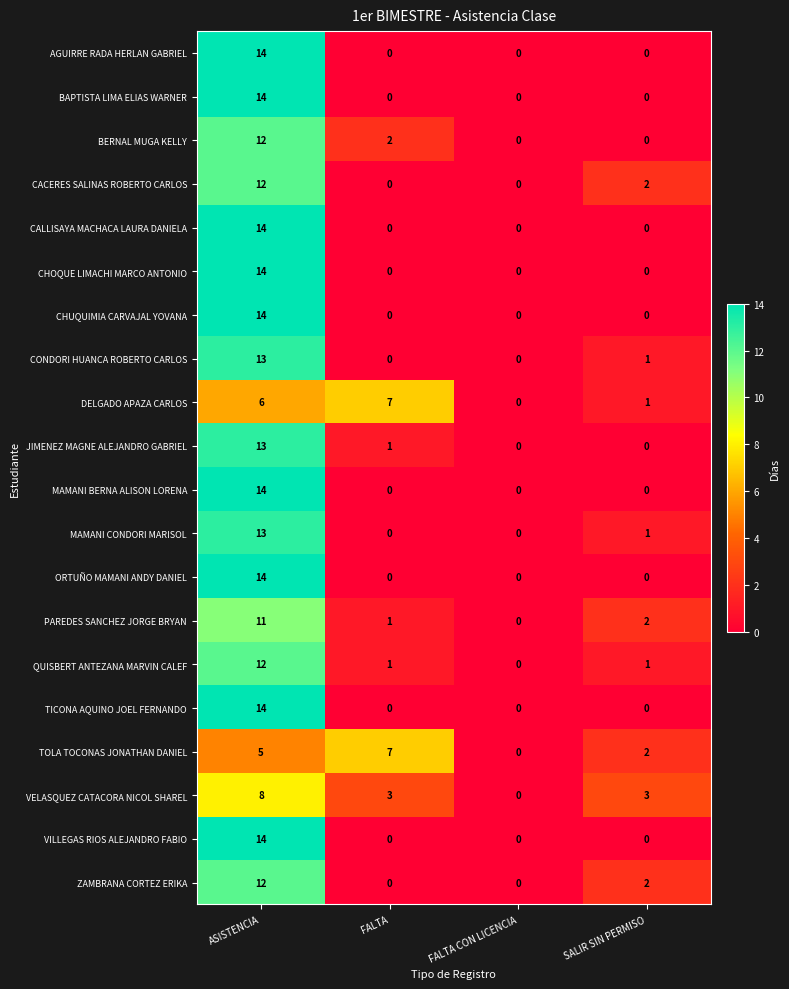

How many data points in DELGADO APAZA CARLOS are less than 6?

2